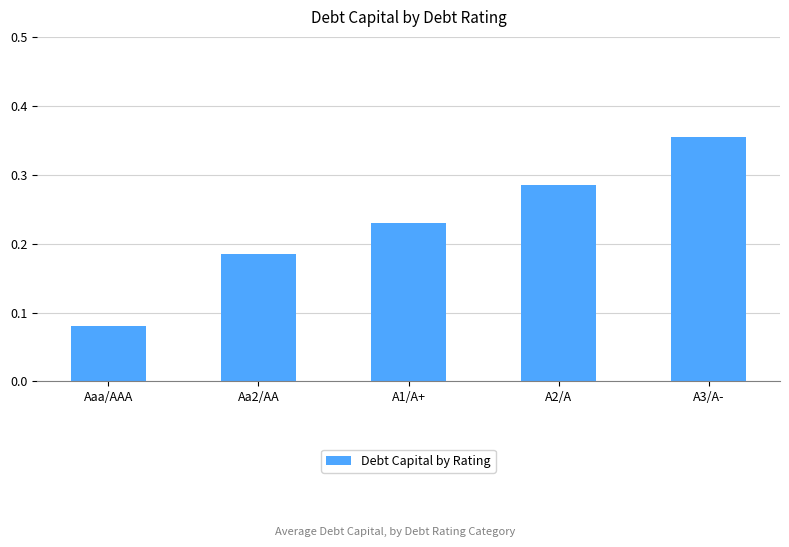

What is the sum of the values at A3/A- and Aa2/AA?

0.5